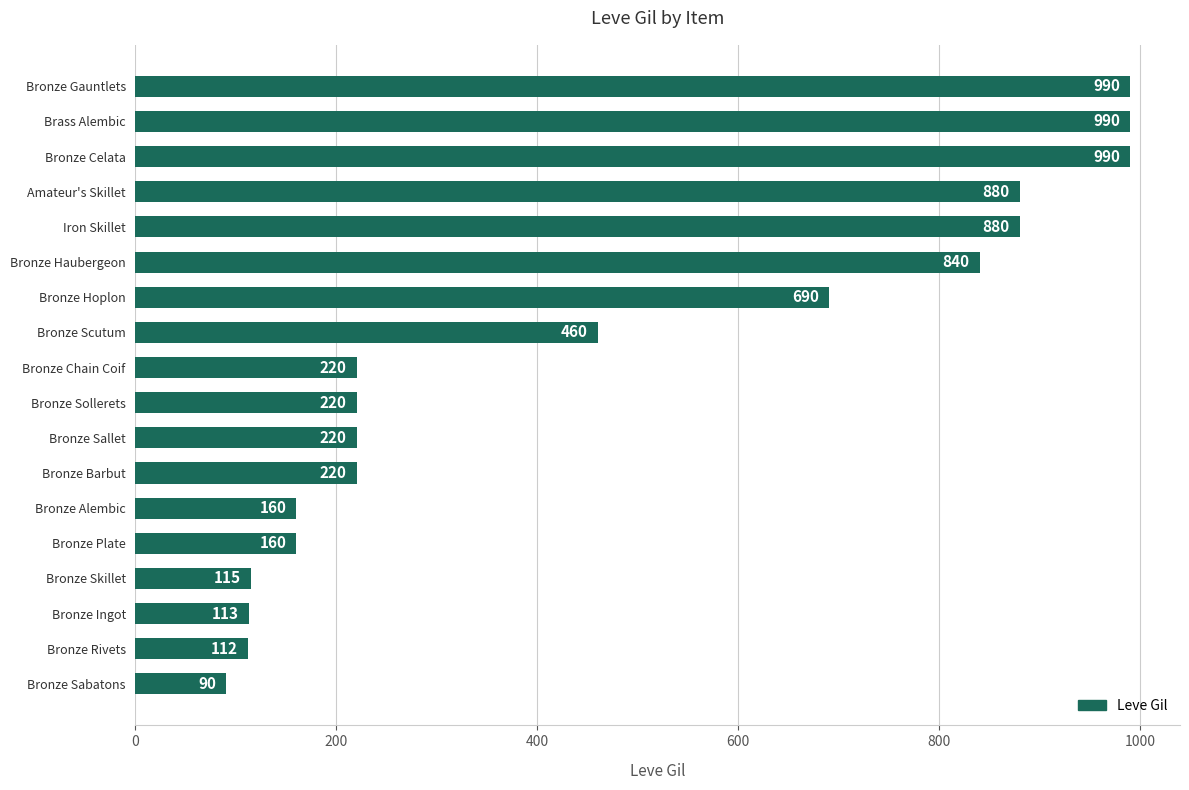

Reading bottom to top, list all the values displayed in this chart.

90	112	113	115	160	160	220	220	220	220	460	690	840	880	880	990	990	990